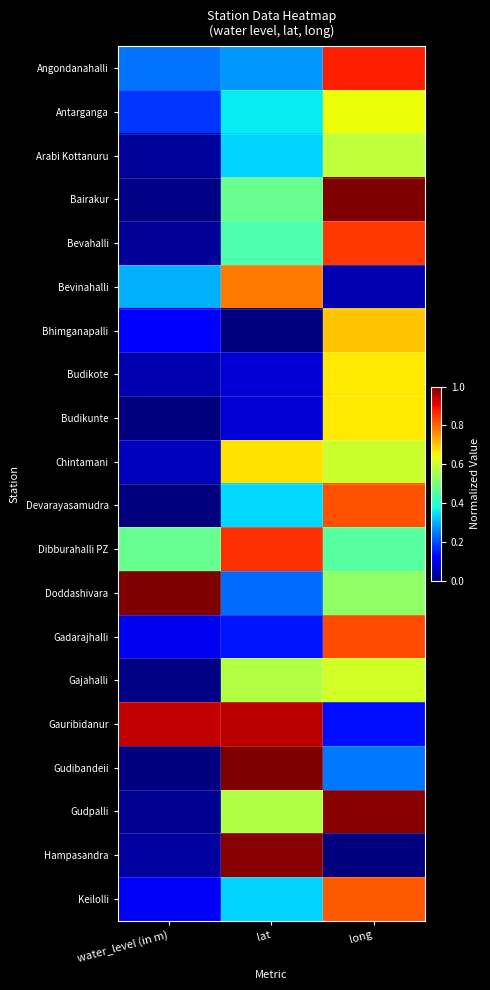

At which category is the sum across all series the highest?

long